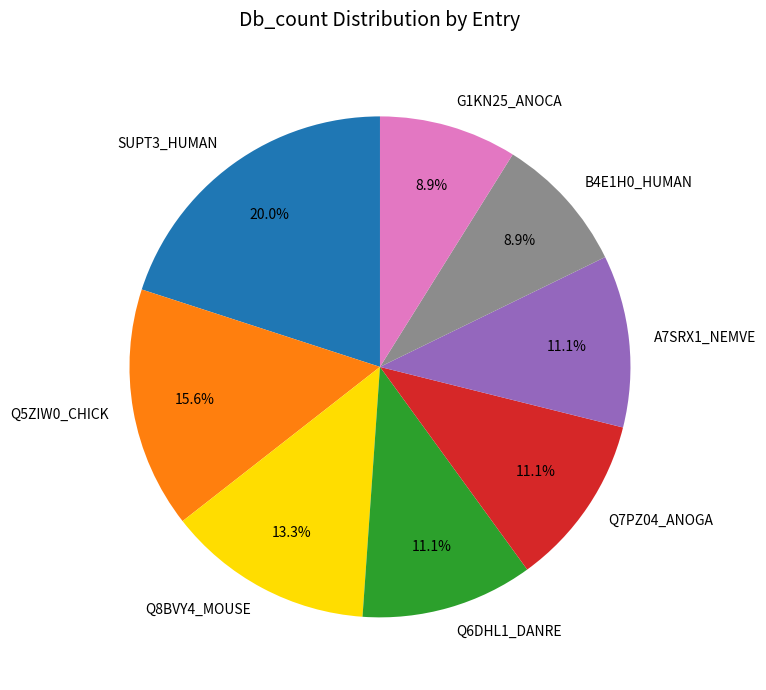

Approximately how many times larger is the value at SUPT3_HUMAN compared to Q7PZ04_ANOGA?

1.8